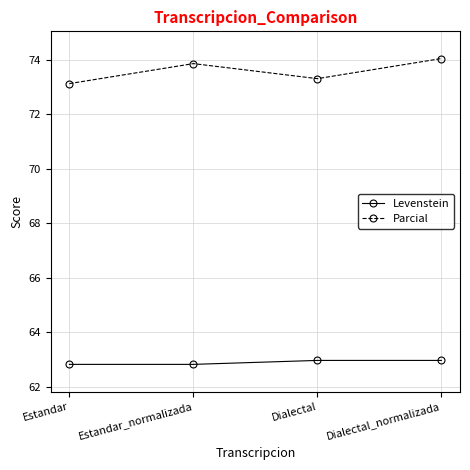

What is the smallest value displayed?

62.8